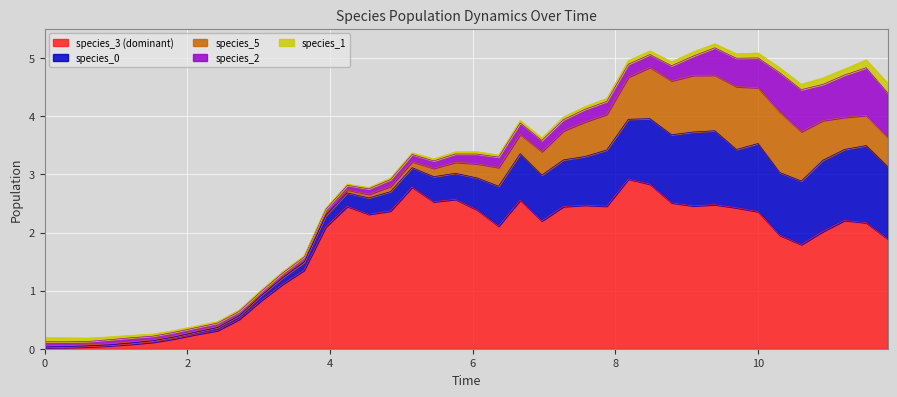

Which series changed the most between 32 and 38?

species_5